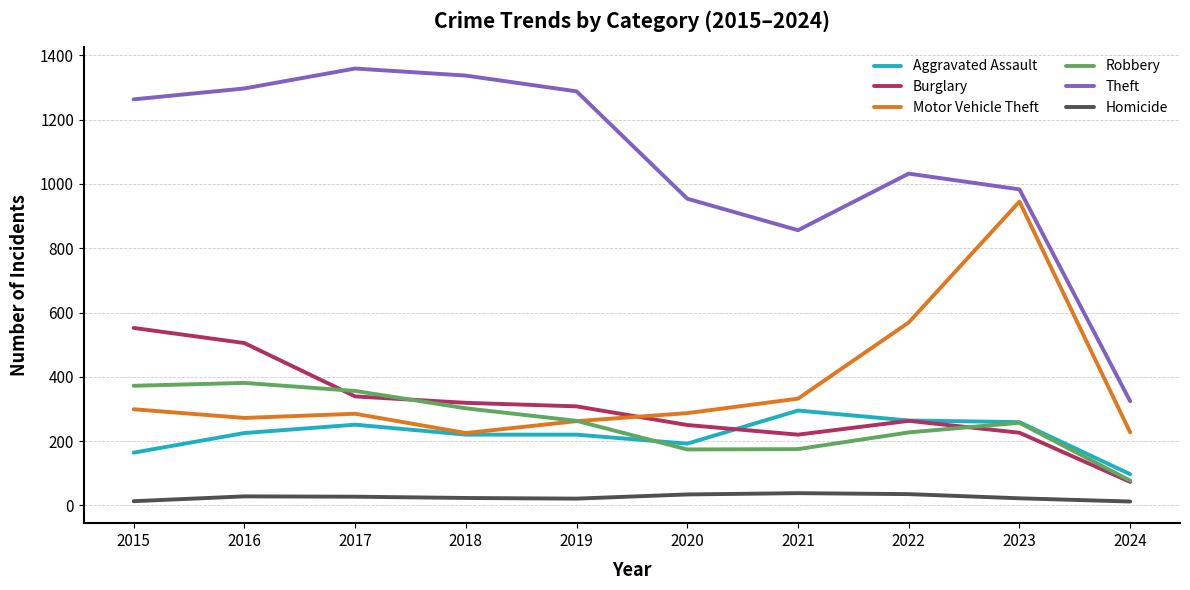

At how many categories does at least one series exceed 906?

8